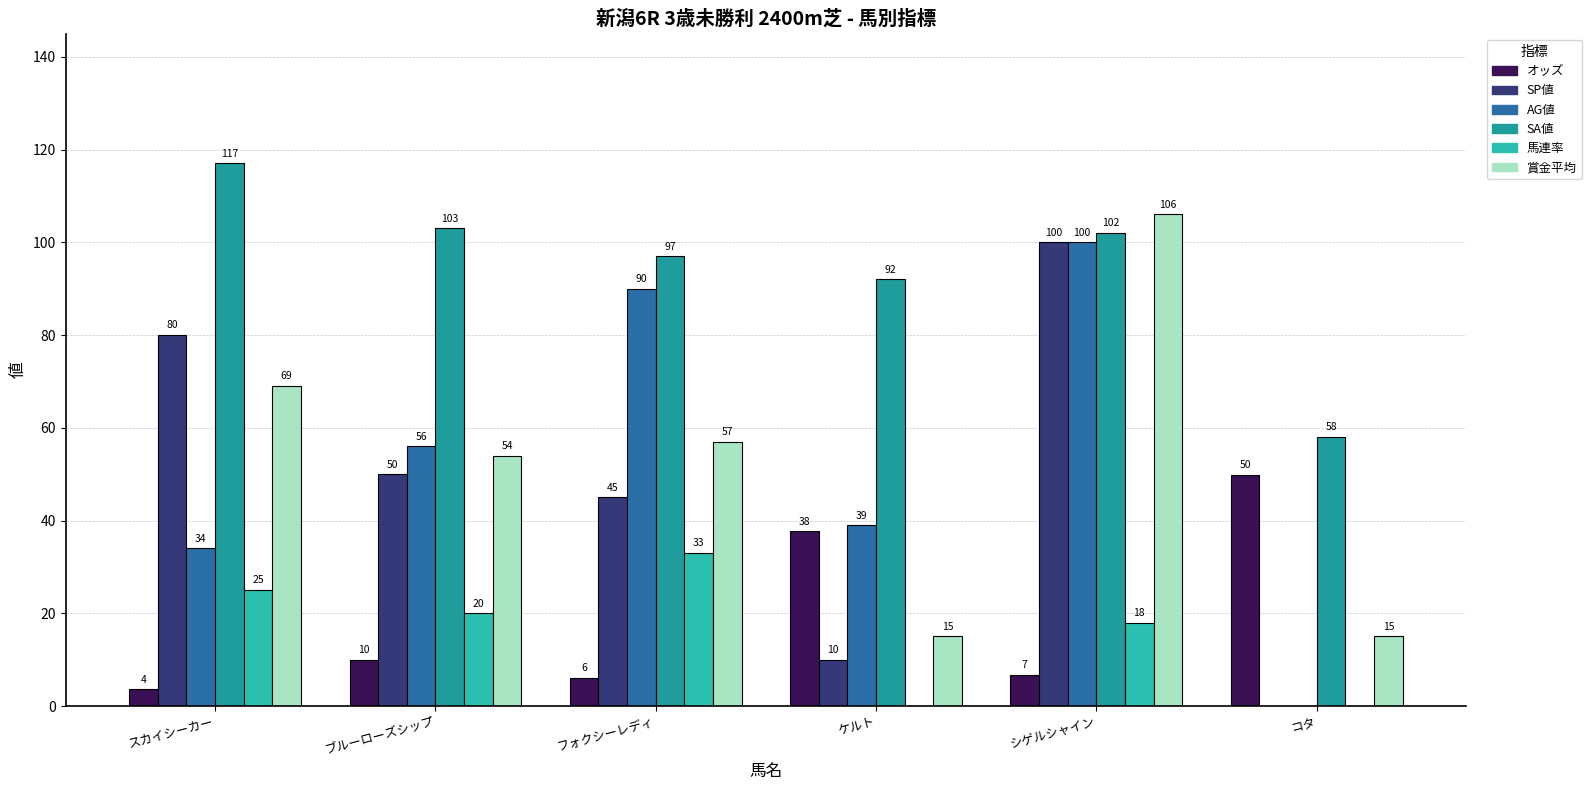

The SP値 series shows 0.0 at コタ. True or false?

True